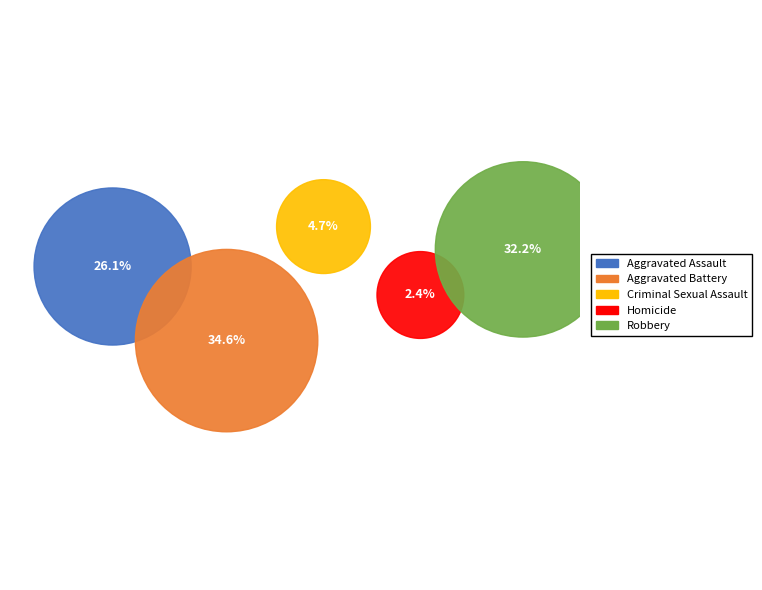

To the nearest percent, what is the combined percentage of Aggravated Assault and Aggravated Battery?

61%